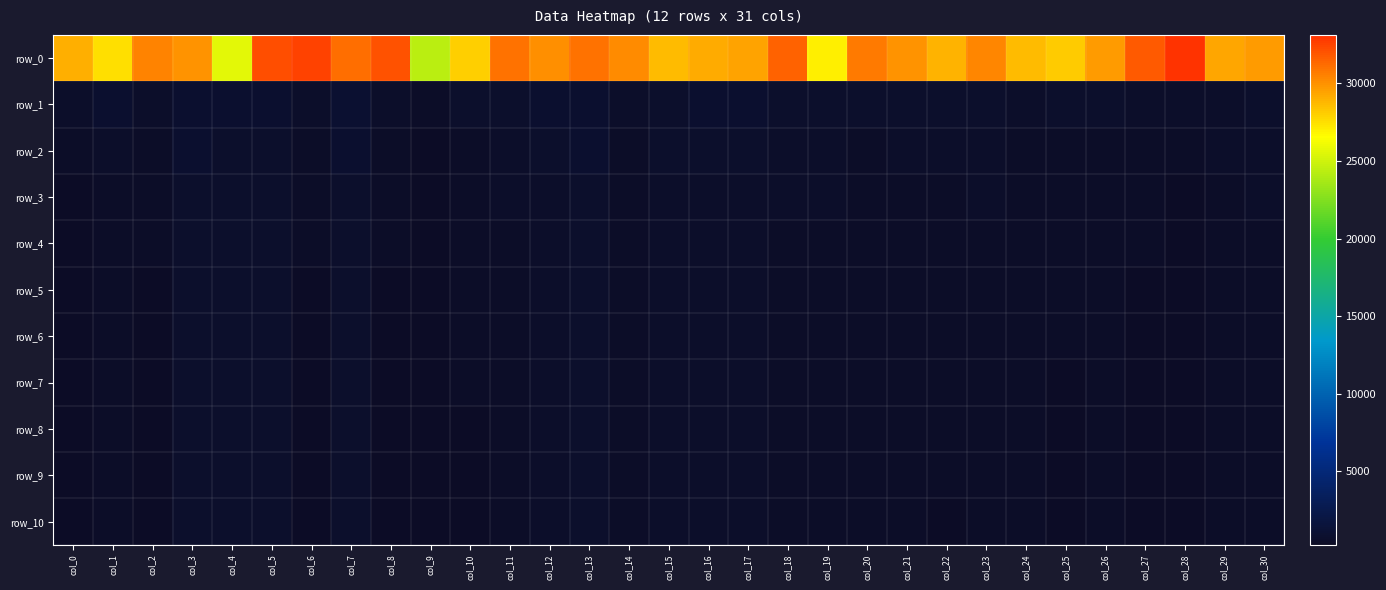

What is the minimum value shown in the chart?

258.7